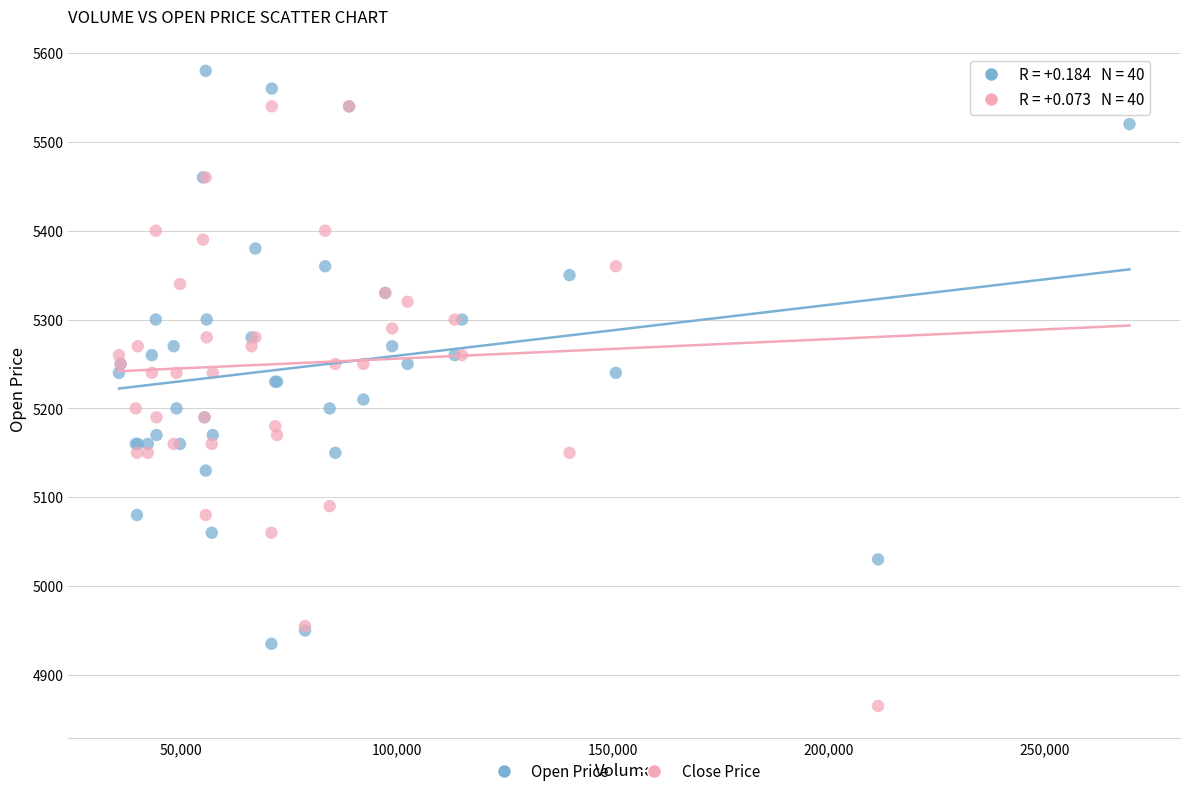

Which series reaches the maximum Y coordinate?

Open Price